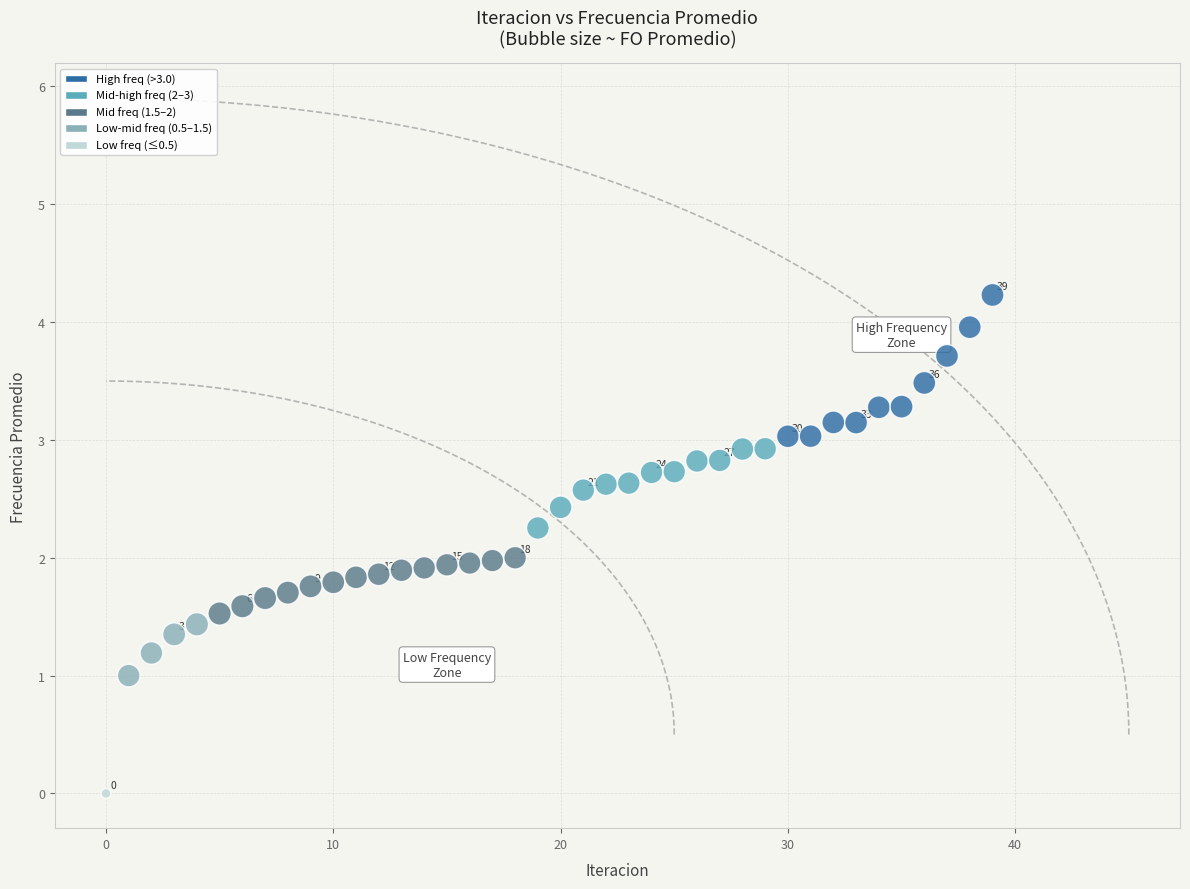

What is the range of Y values (max minus min)?

4.2